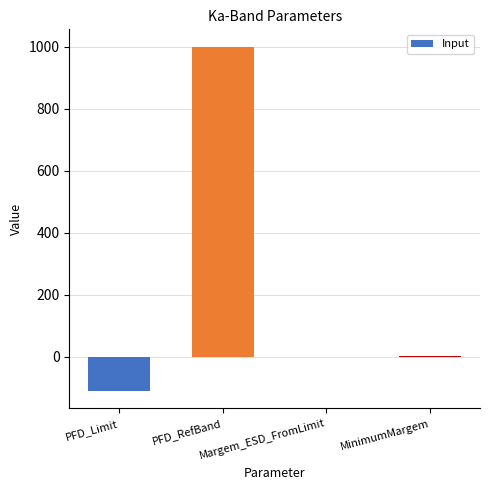

Which has a higher value, MinimumMargem or PFD_Limit?

MinimumMargem